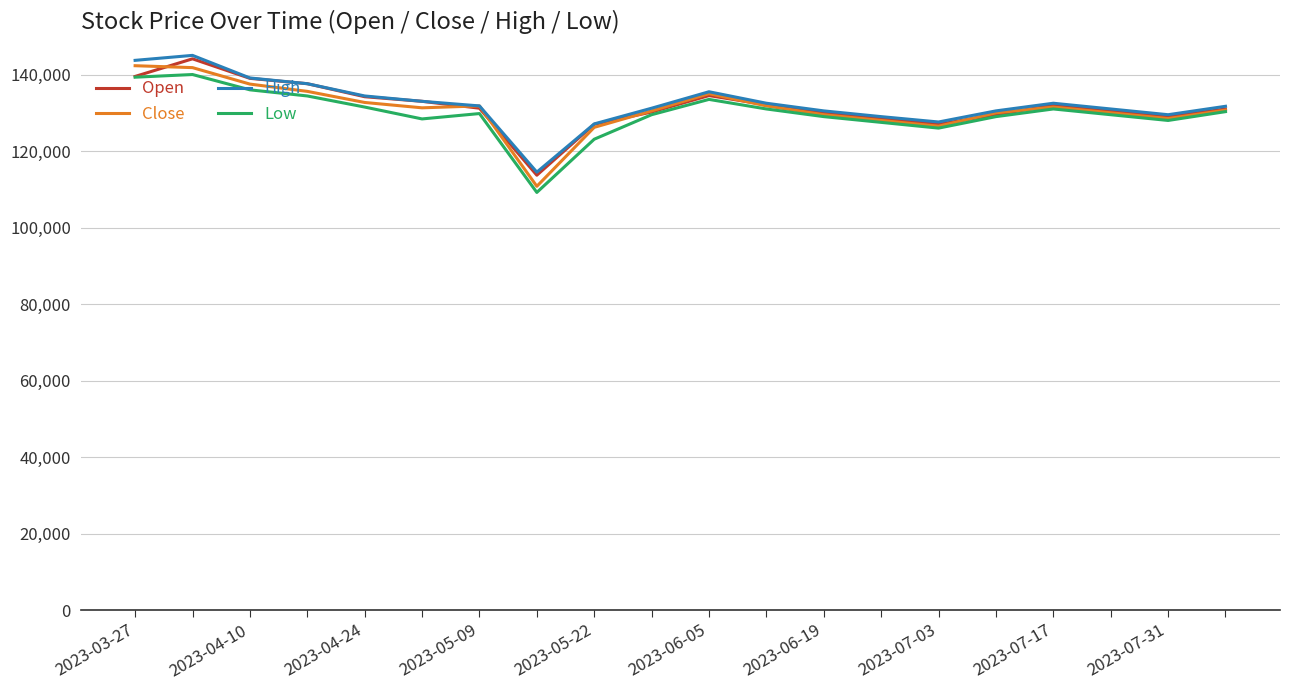

What is the maximum value for Open?

144100